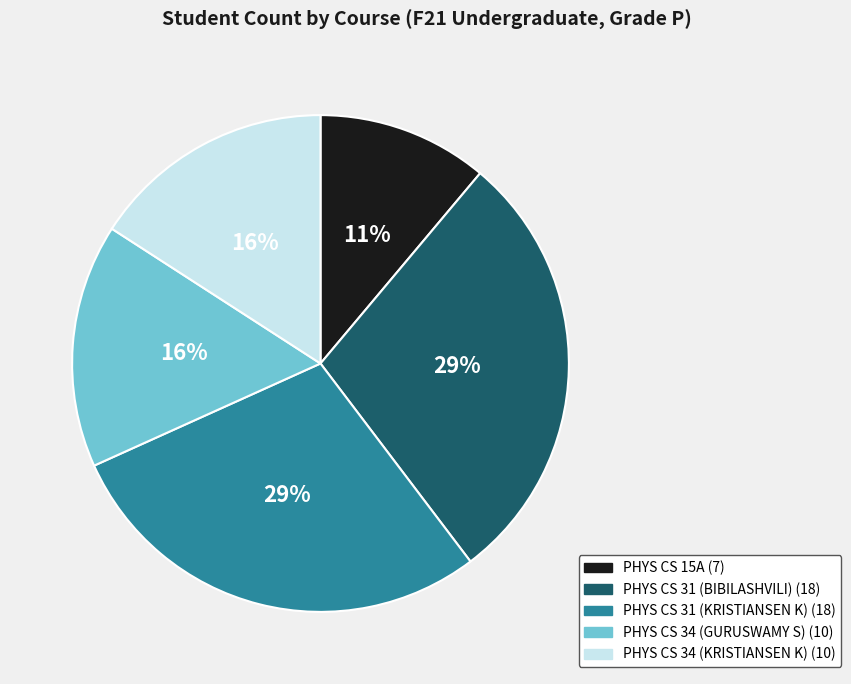

To the nearest percent, what is the average slice percentage?

20%